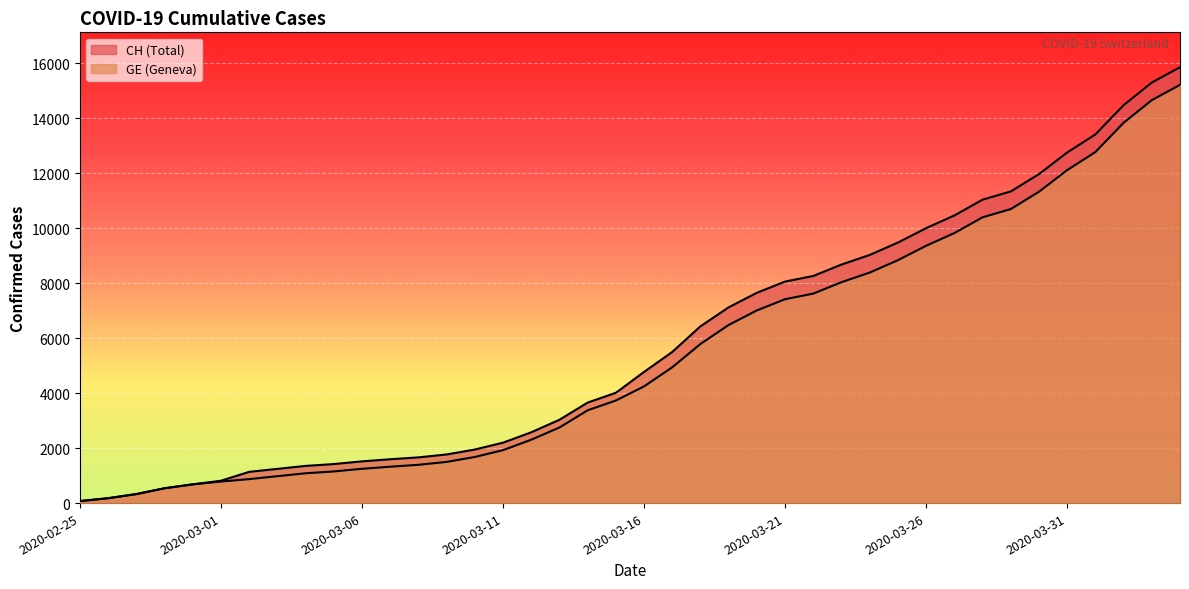

At which category does the chart reach its minimum across all series?

2020-02-25